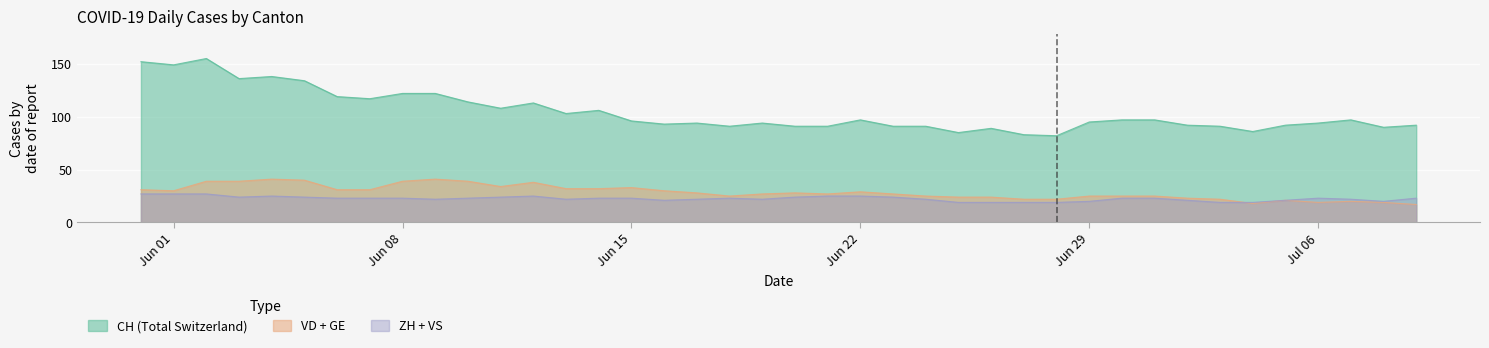

Which series has the largest range (max minus min)?

CH (Total Switzerland)